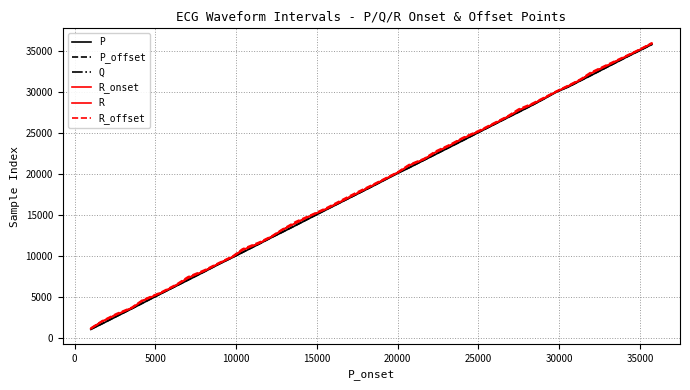

How many lines are shown in the chart?

6